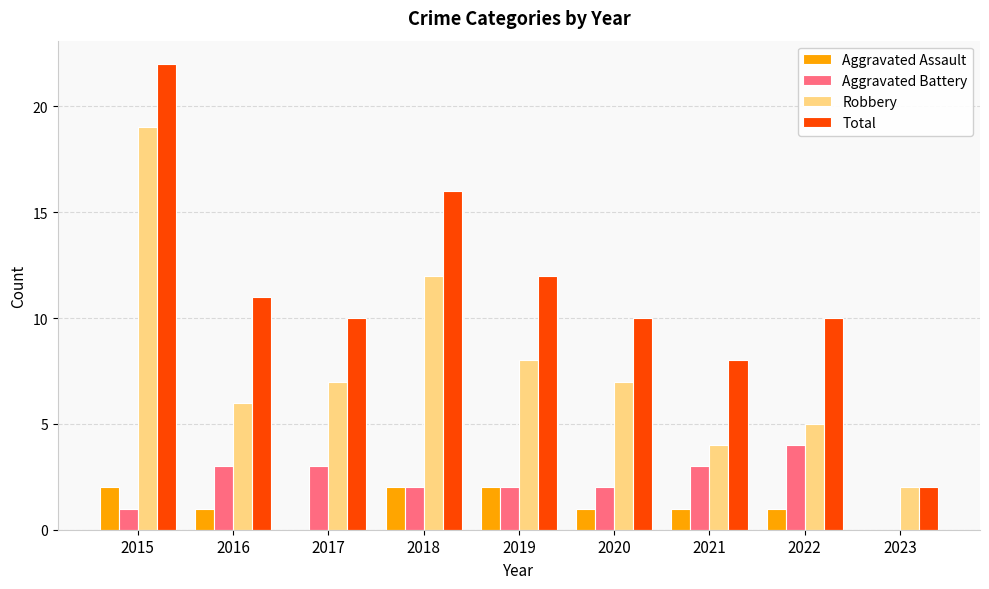

What value does the Aggravated Battery series have at 2016?

3